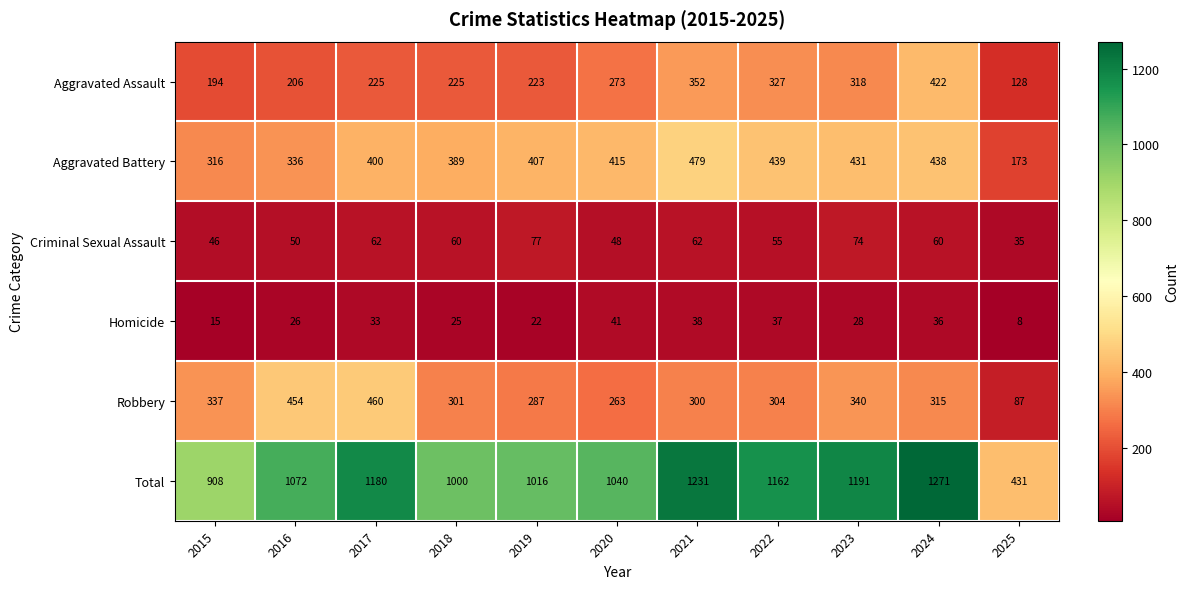

How many distinct data groups are displayed?

6